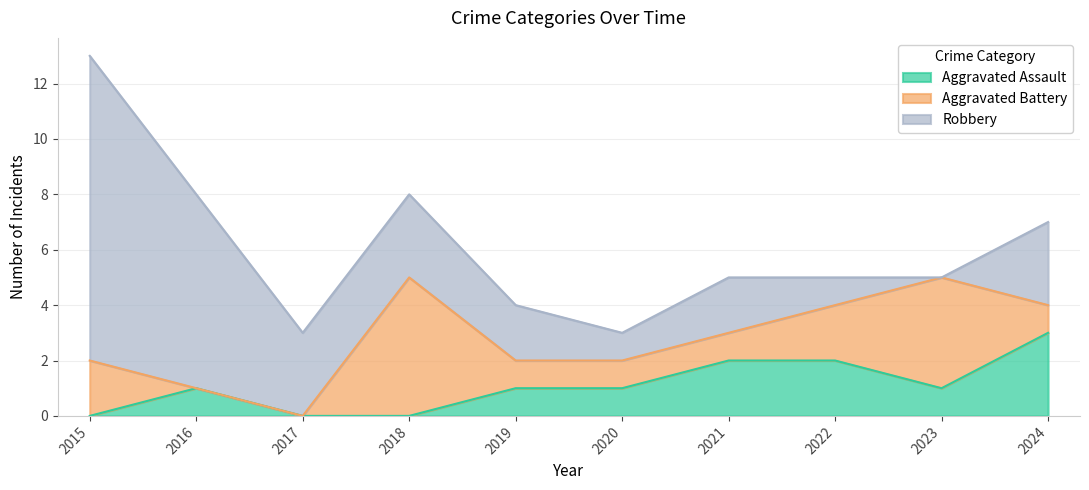

At which category is the sum across all series the highest?

2015